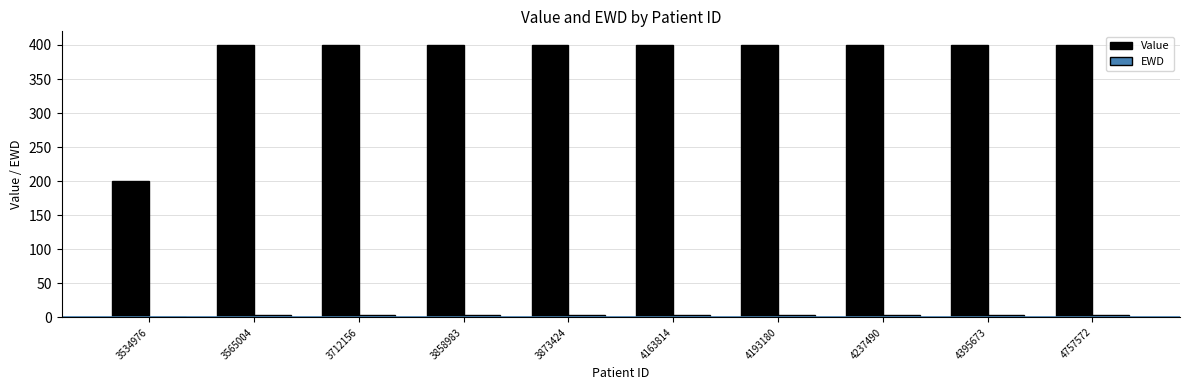

Count the number of categories in the chart.

10